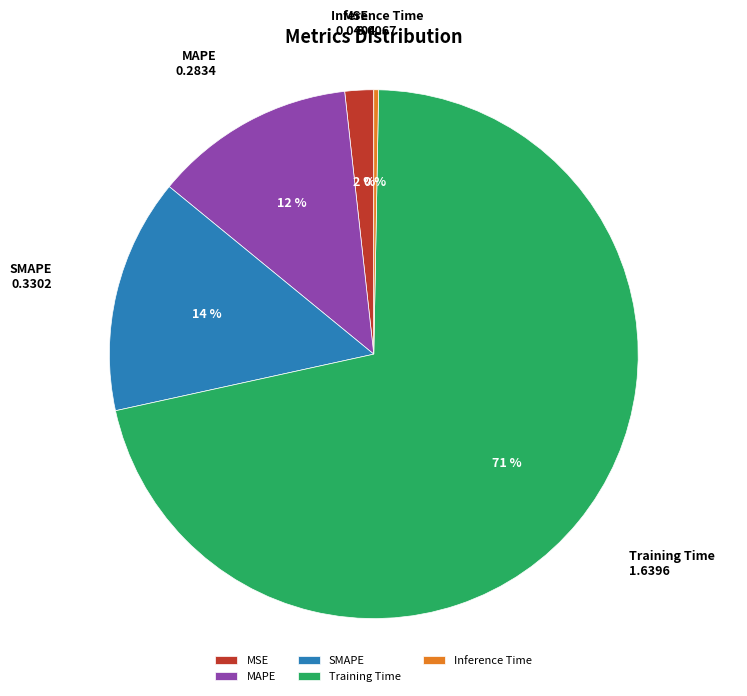

Which slice is the largest?

Training Time